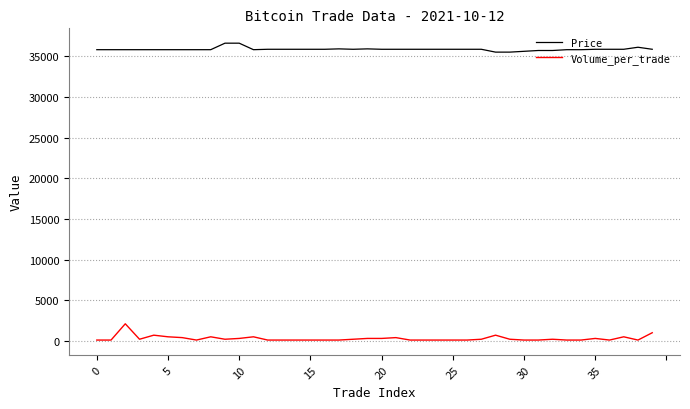

What is the difference between the maximum and minimum values in the Price series?

1100